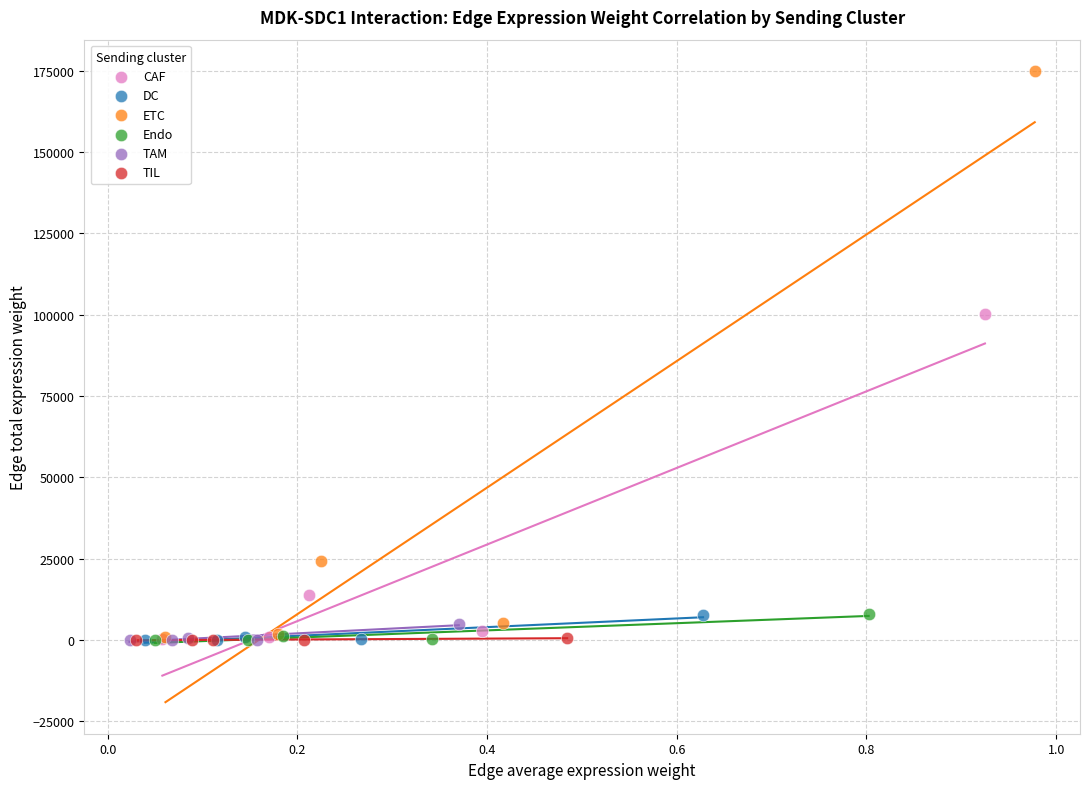

Which series reaches the maximum Y coordinate?

ETC